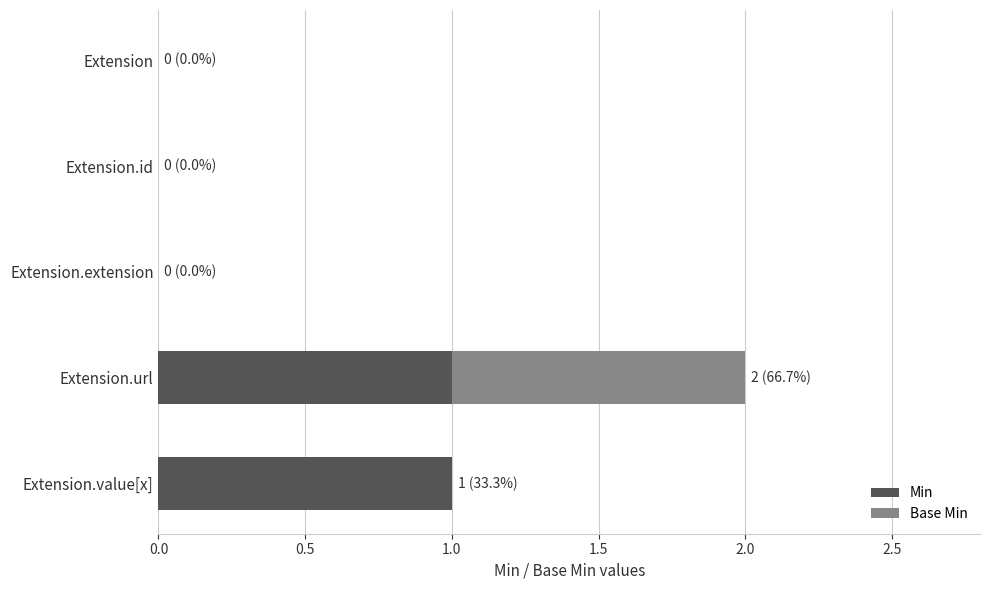

The Min series shows 0 at Extension.extension. True or false?

True